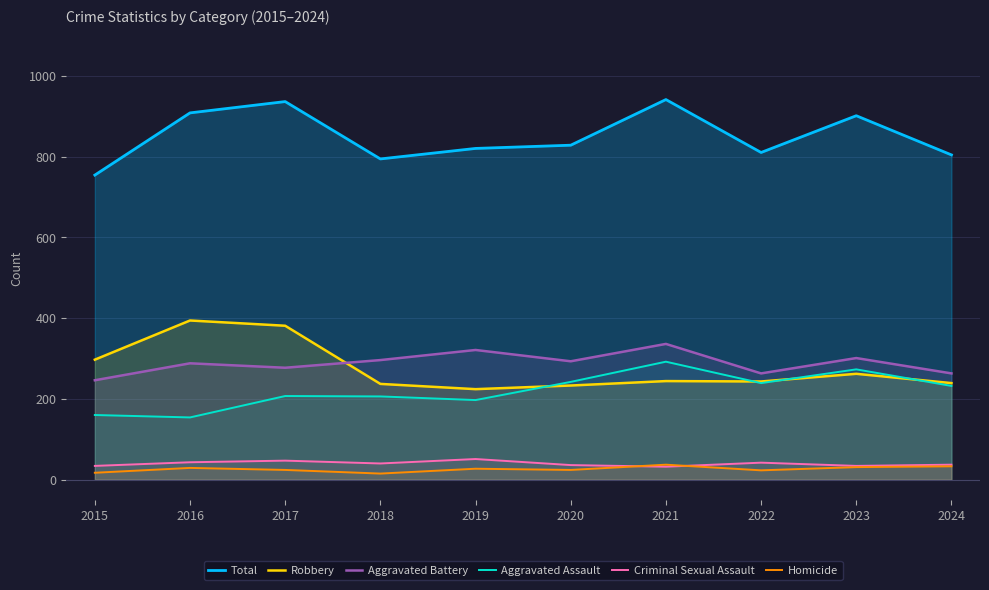

True or false: Total and Homicide cross at least once.

False